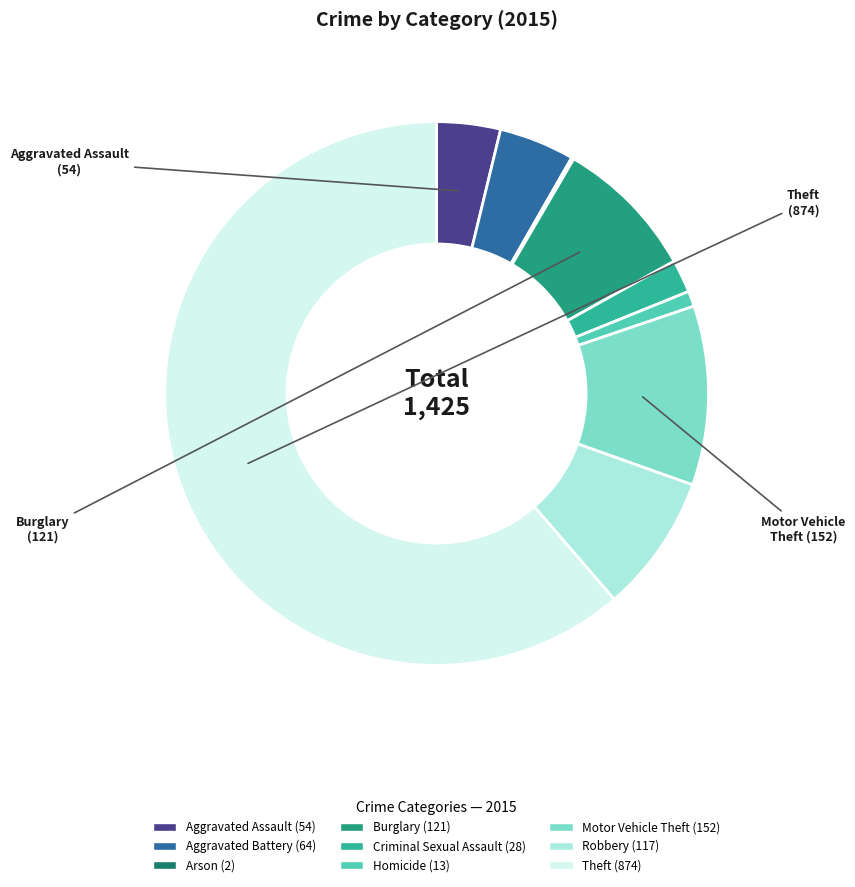

Is the sum of Aggravated Assault and Motor Vehicle Theft greater than half?

No